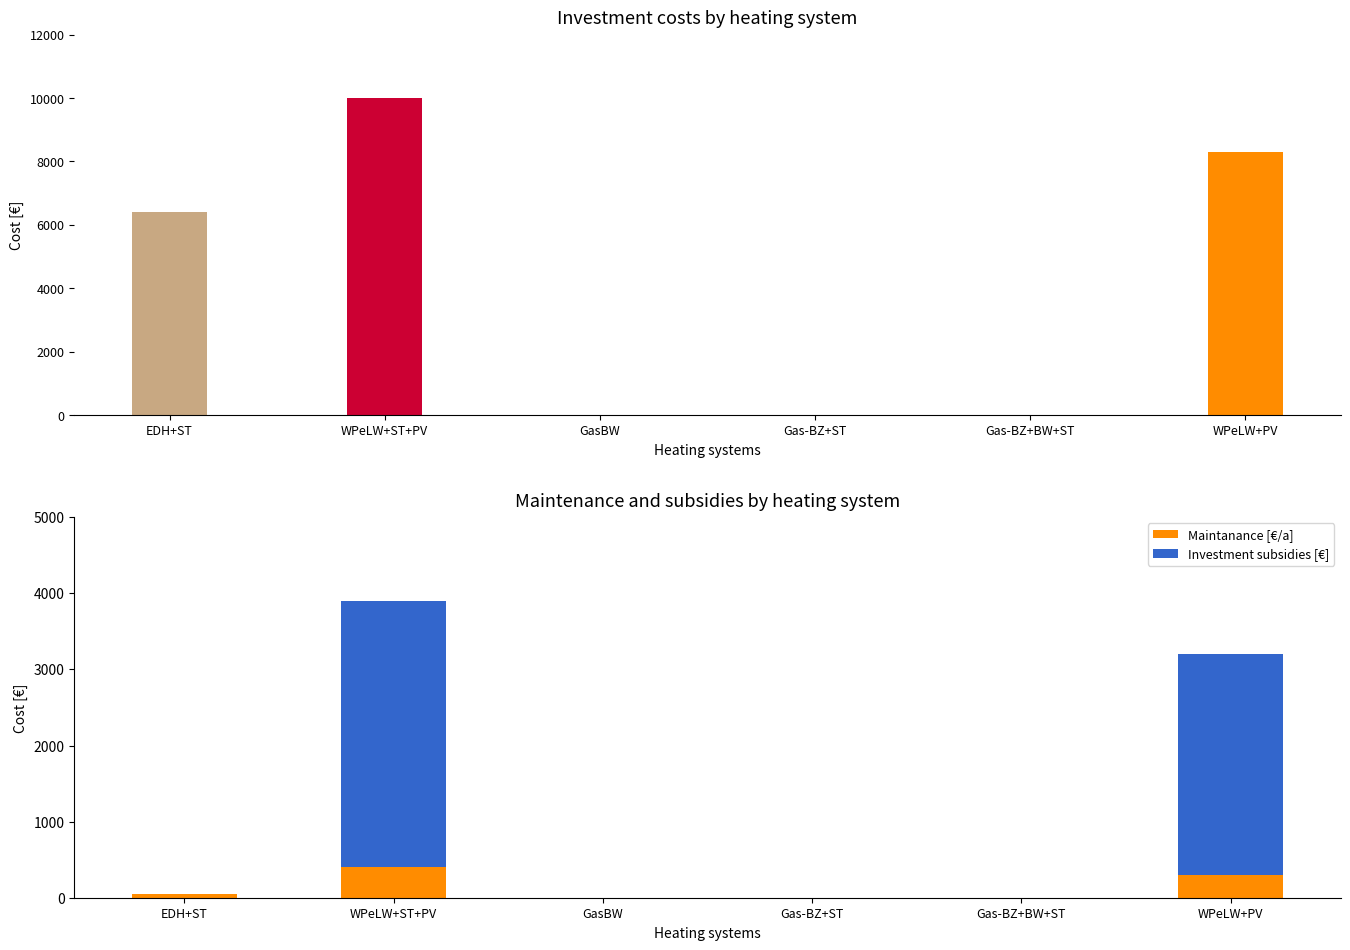

Where is Maintanance [€/a] nearest to the value 200?

WPeLW+PV